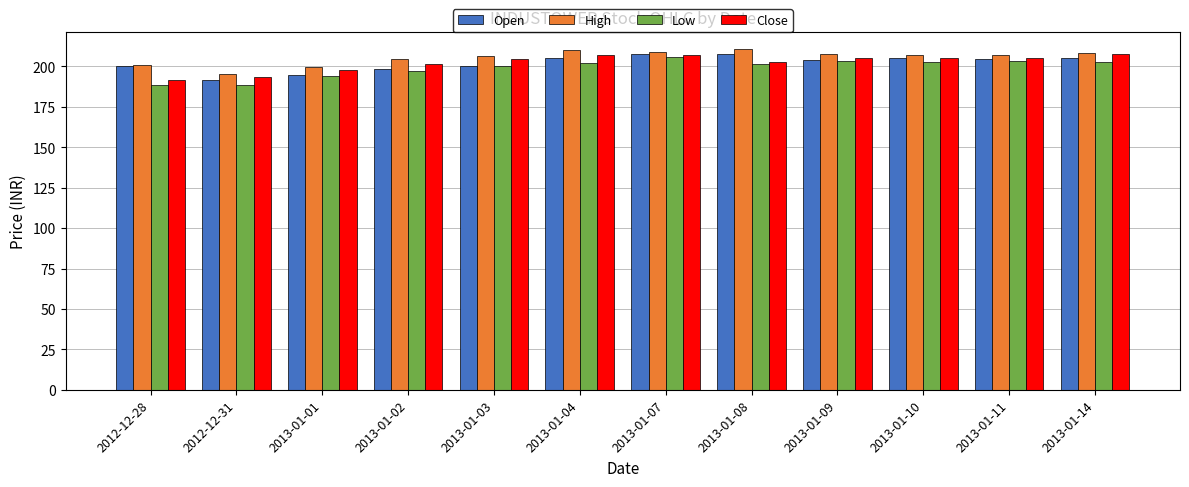

True or false: Open has a value of 191.8 at 2012-12-31.

True